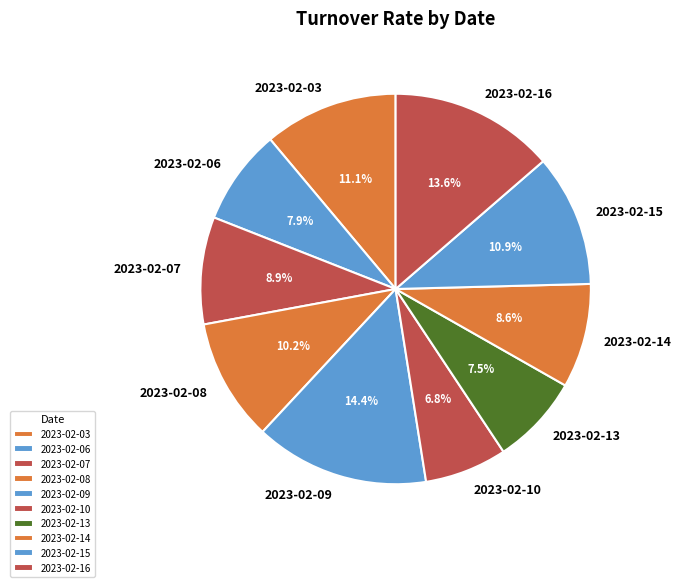

To the nearest percent, what is the difference between the 2023-02-15 and 2023-02-16 slice percentages?

3%